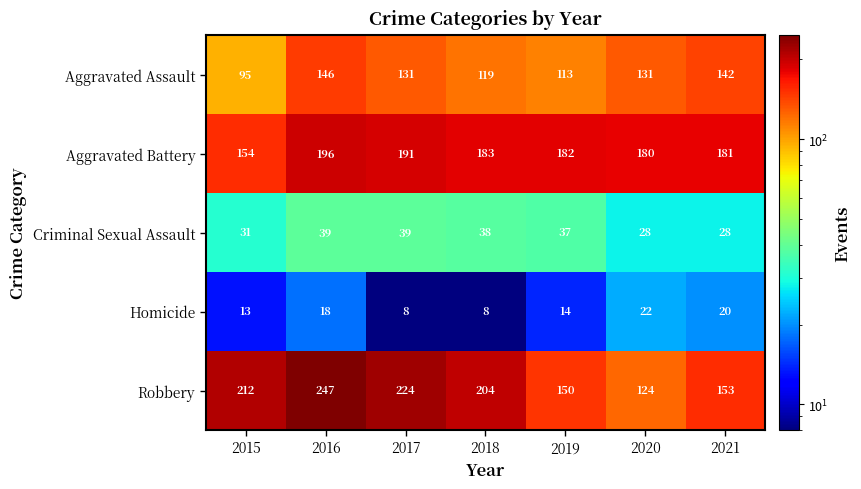

What is the difference between the Aggravated Battery values at 2015 and 2020?

26